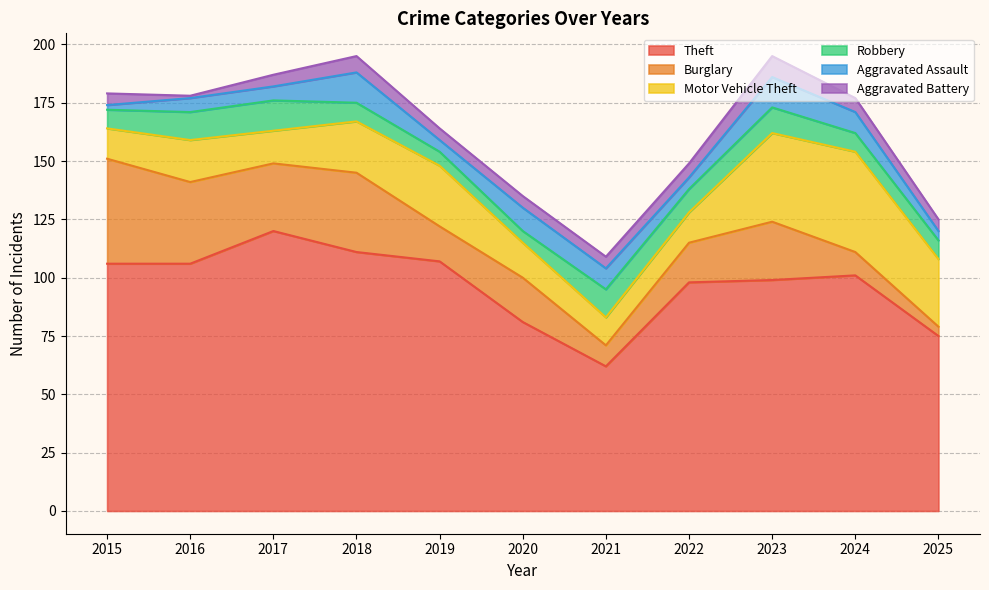

Rank the series at 2017 from lowest to highest value.

Aggravated Battery, Aggravated Assault, Robbery, Motor Vehicle Theft, Burglary, Theft